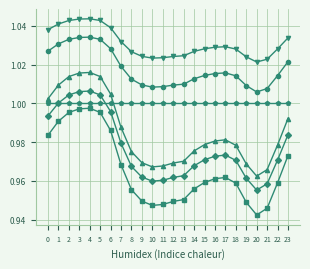

Does the chart display data point markers on the line(s)?

Yes